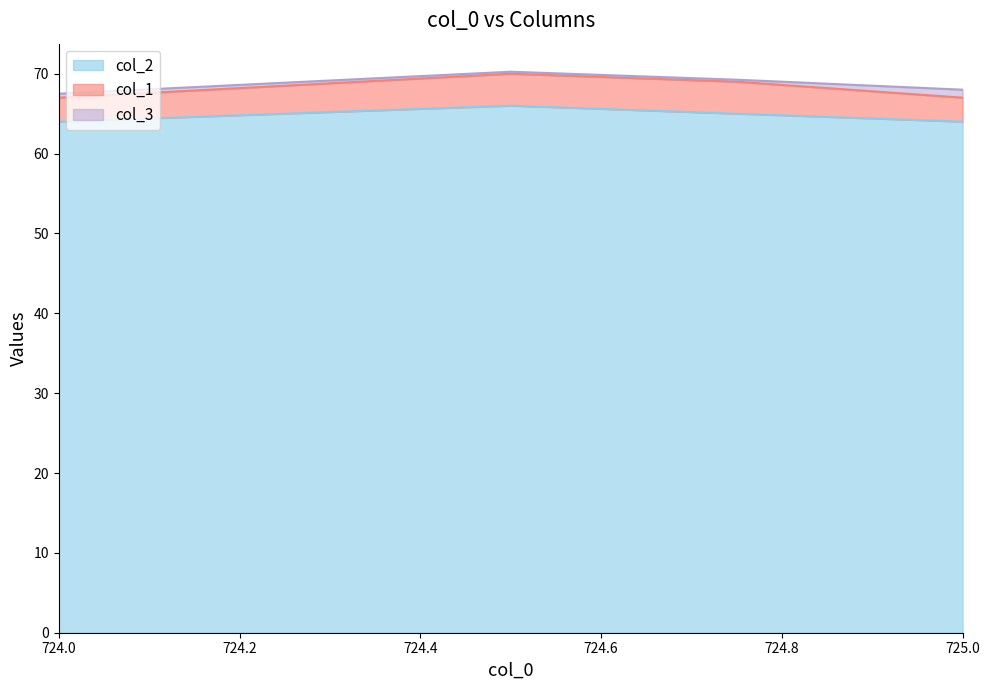

What is the average value of the col_2 series?

64.8